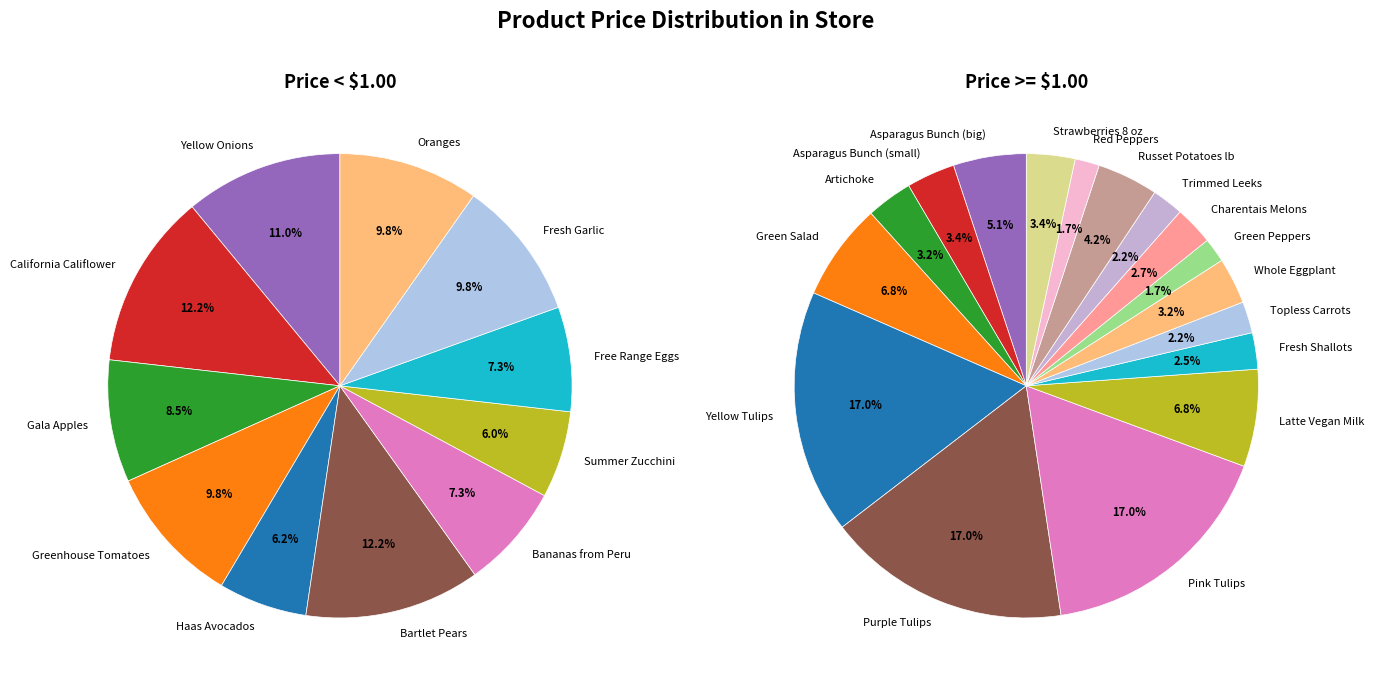

Approximately how many times larger is the value at Artichoke compared to Red Peppers?

1.9